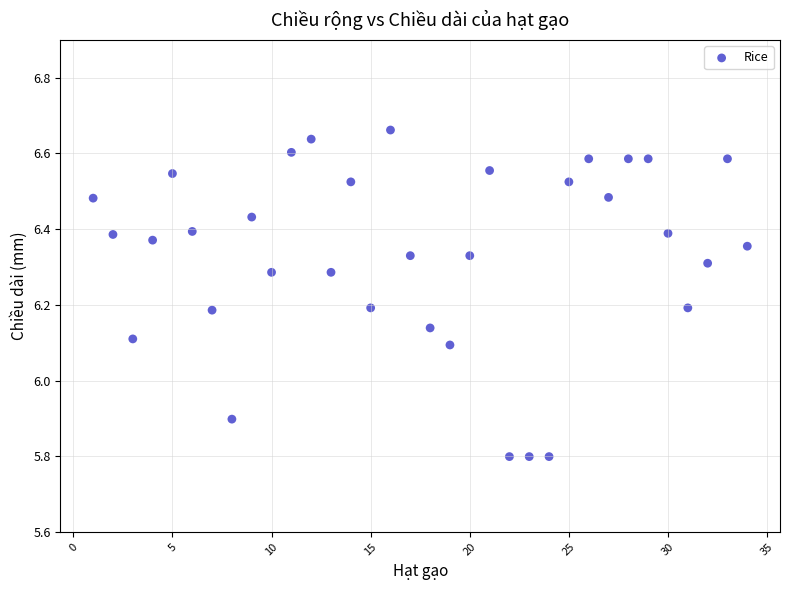

What is the range of Y values (max minus min)?

0.9